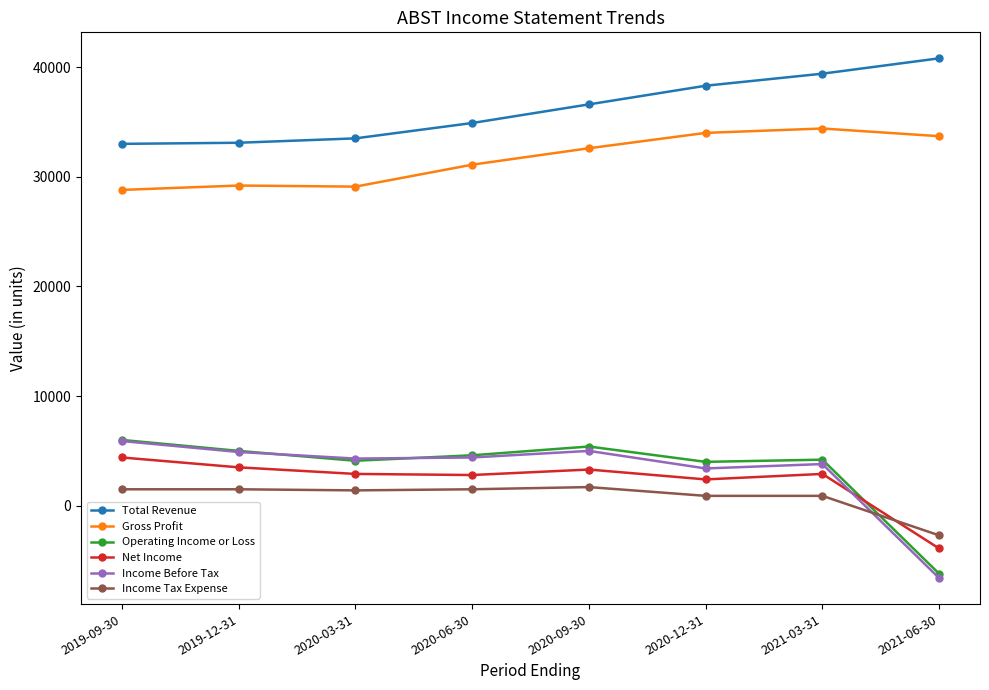

What is the spread (max minus min) of values at 2021-06-30?

47400